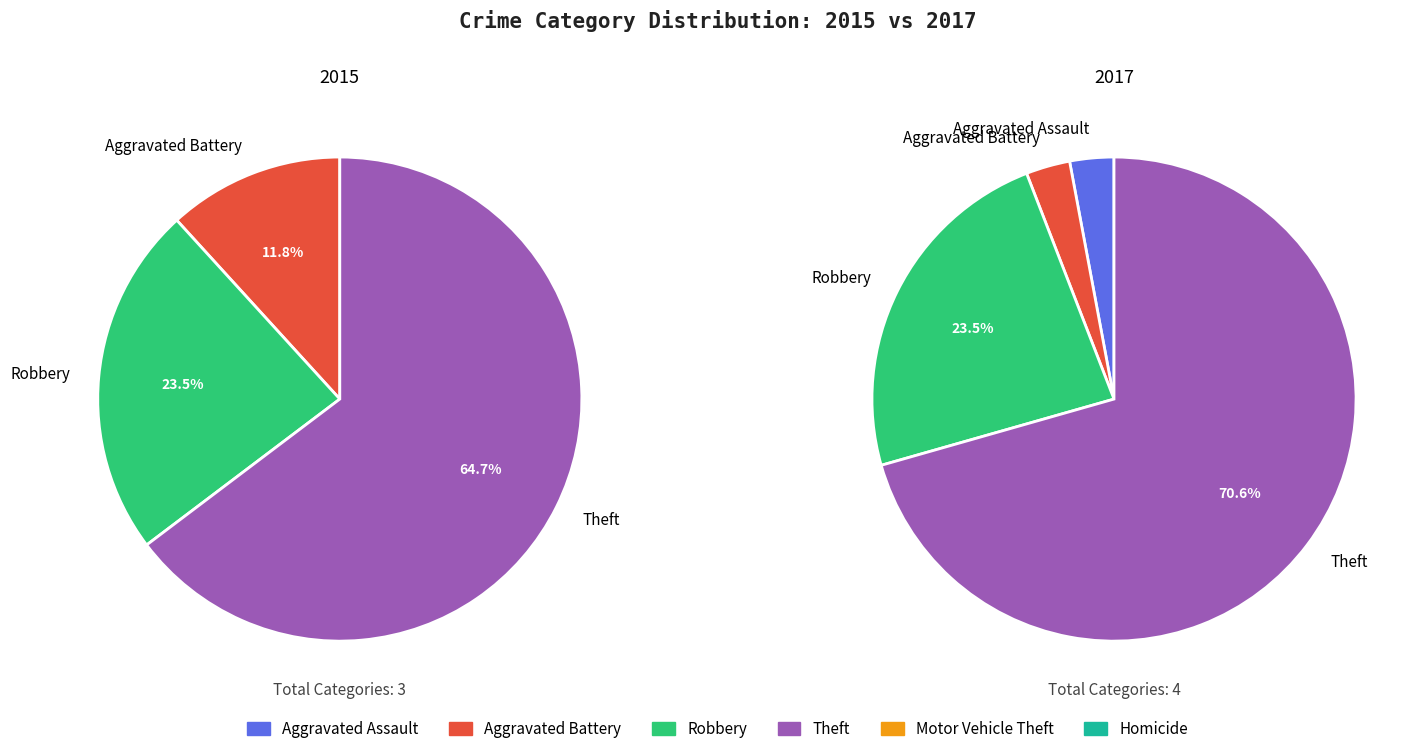

Between Aggravated Assault and Robbery, which is larger?

Robbery